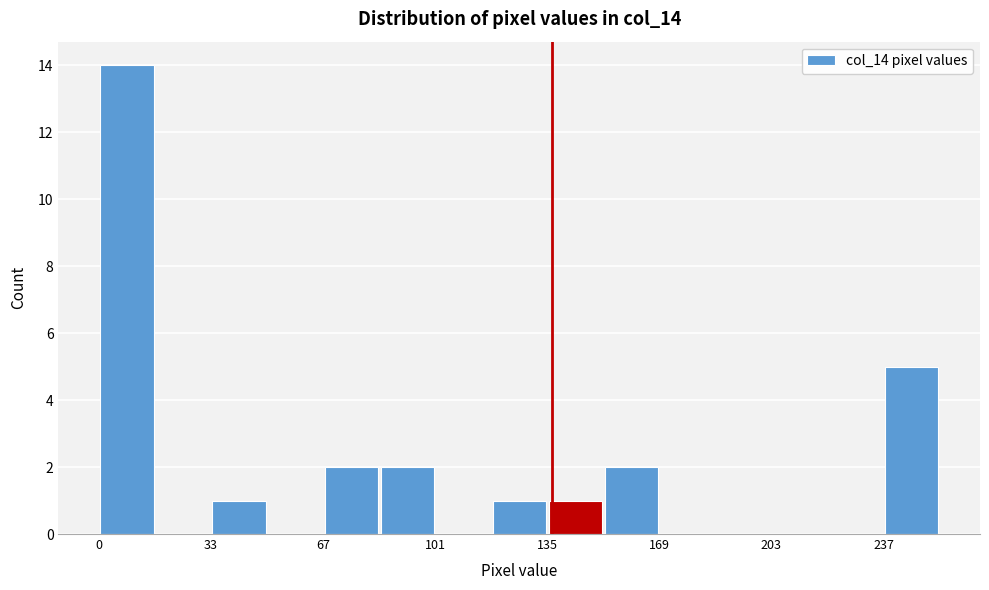

Around what value on the x-axis is the tallest bar? Give the approximate position of its centre, as read against the axis.

10